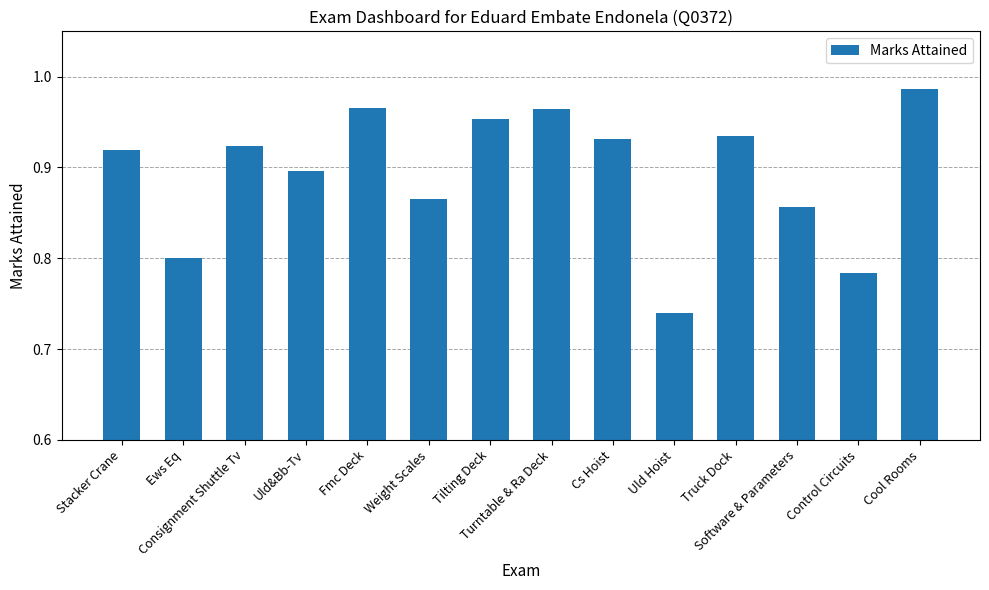

What is the sum of all values?

12.5